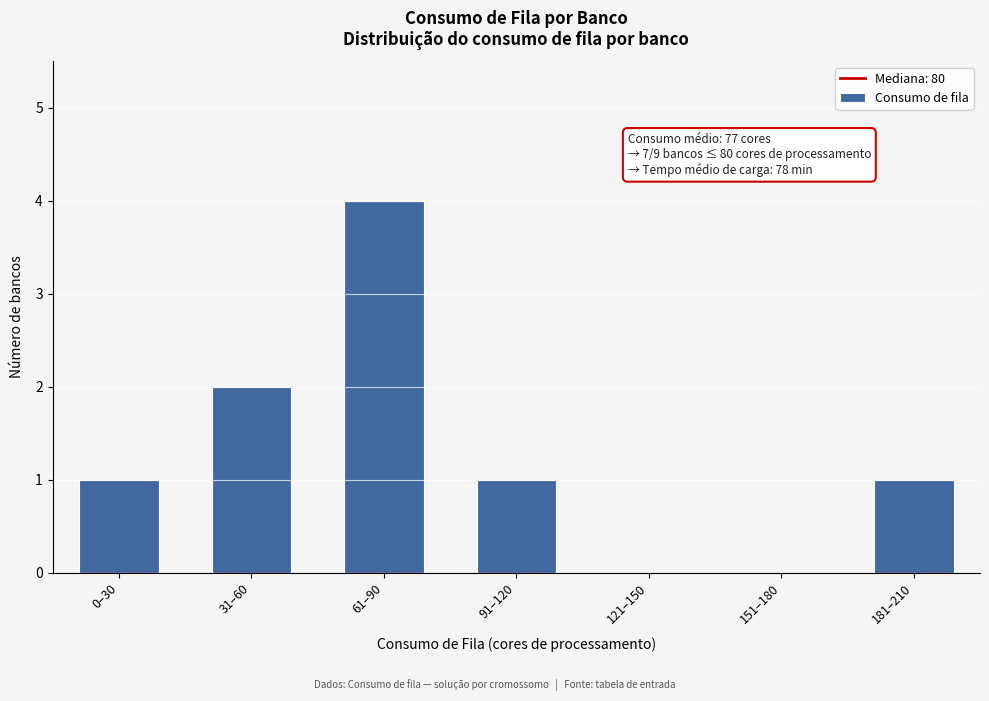

Reading left to right, what are all the values shown in this chart?

0–30=1	31–60=2	61–90=4	91–120=1	121–150=0	151–180=0	181–210=1